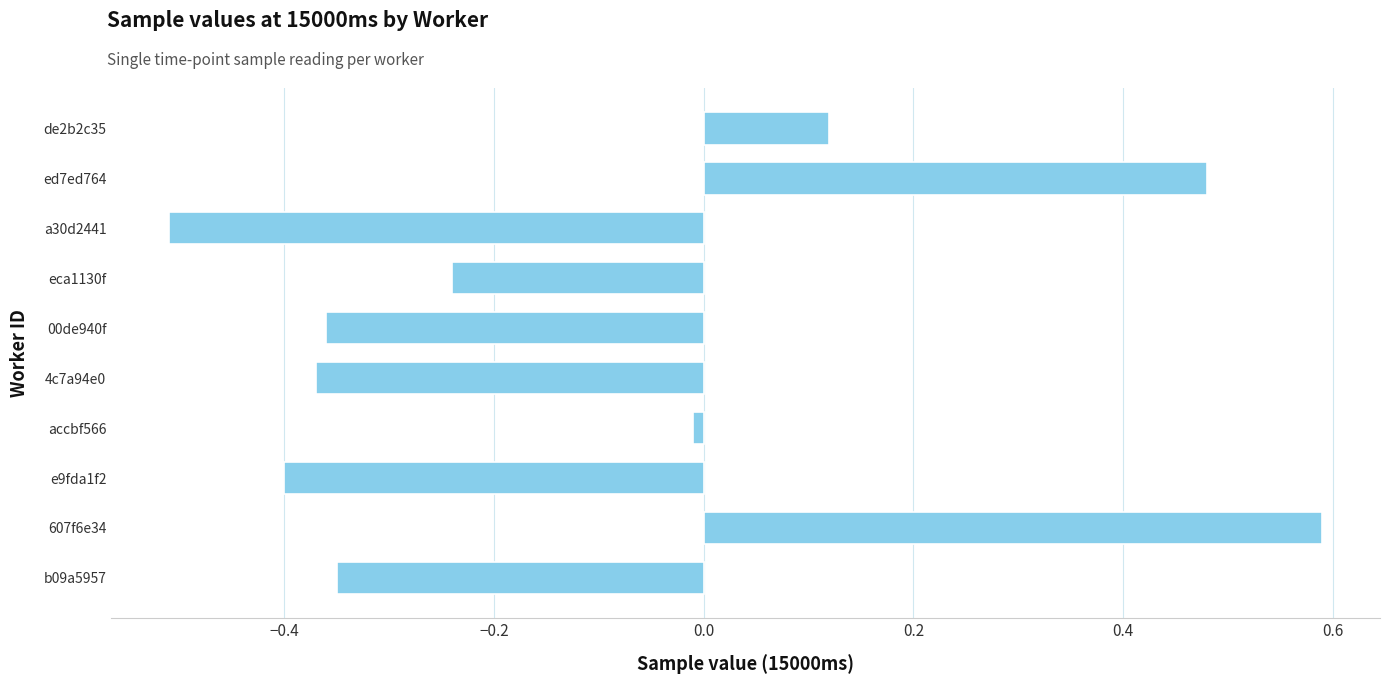

What is the maximum value shown in the chart?

0.6